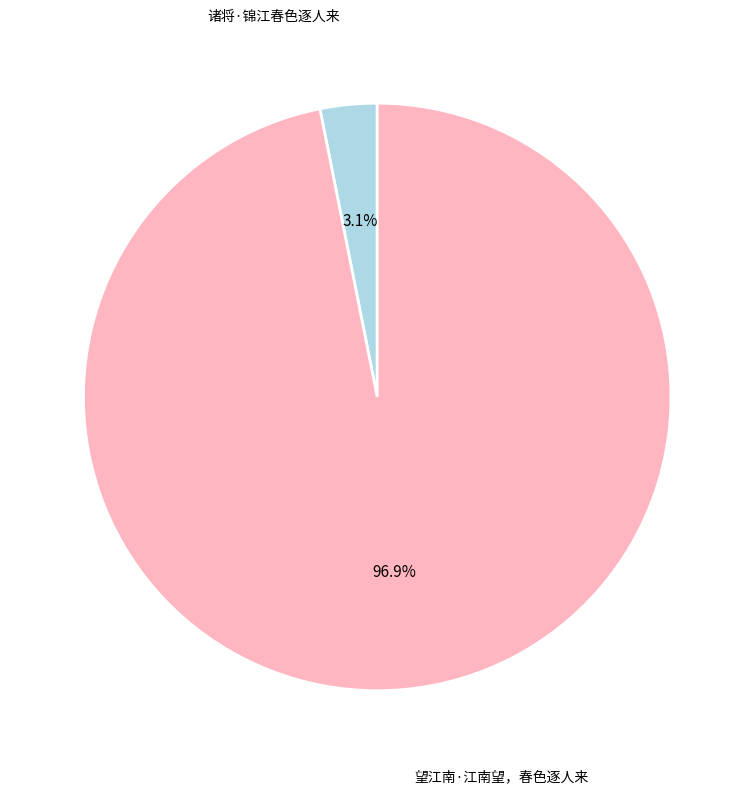

To the nearest percent, what is the combined percentage of 诸将·锦江春色逐人来 and 望江南·江南望，春色逐人来?

100%